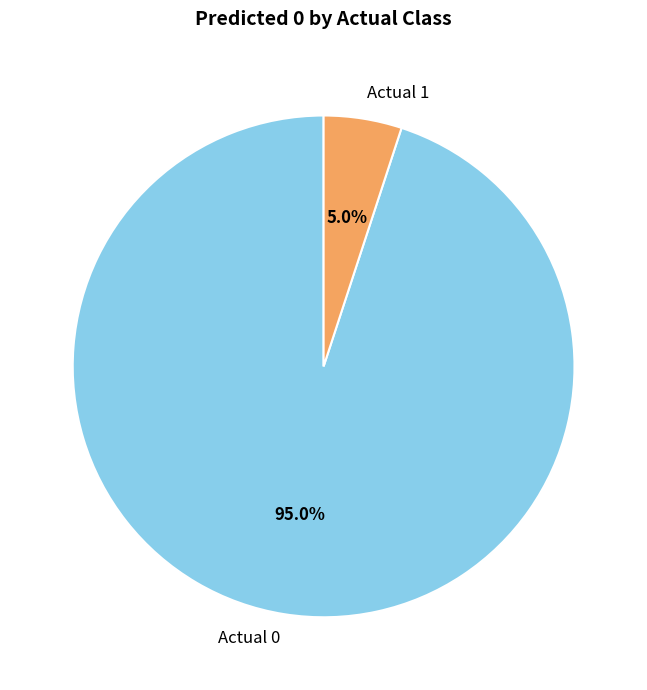

What is the total percentage of Actual 1 and Actual 0?

100.0%